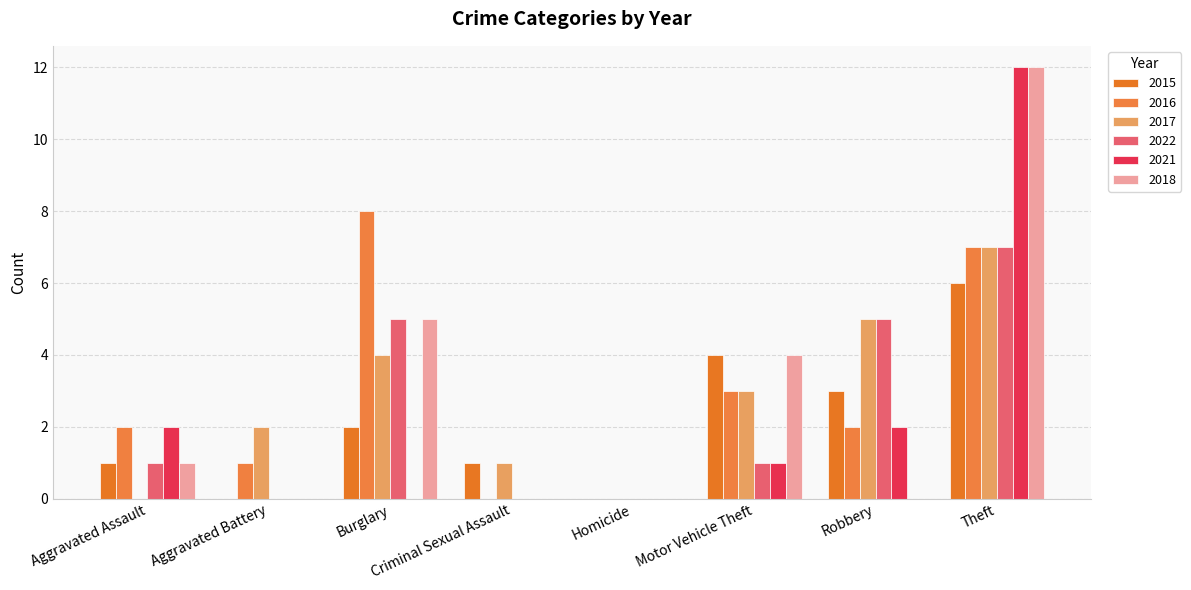

Are the bars horizontal?

No